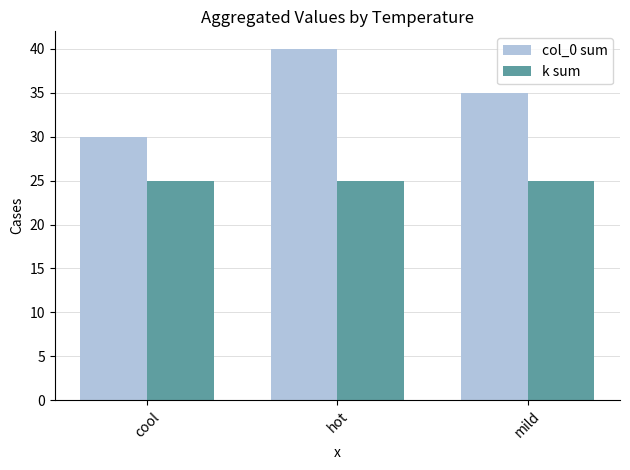

Reading left to right, list all the values displayed in this chart.

col_0 sum: 30	40	35
k sum: 25	25	25